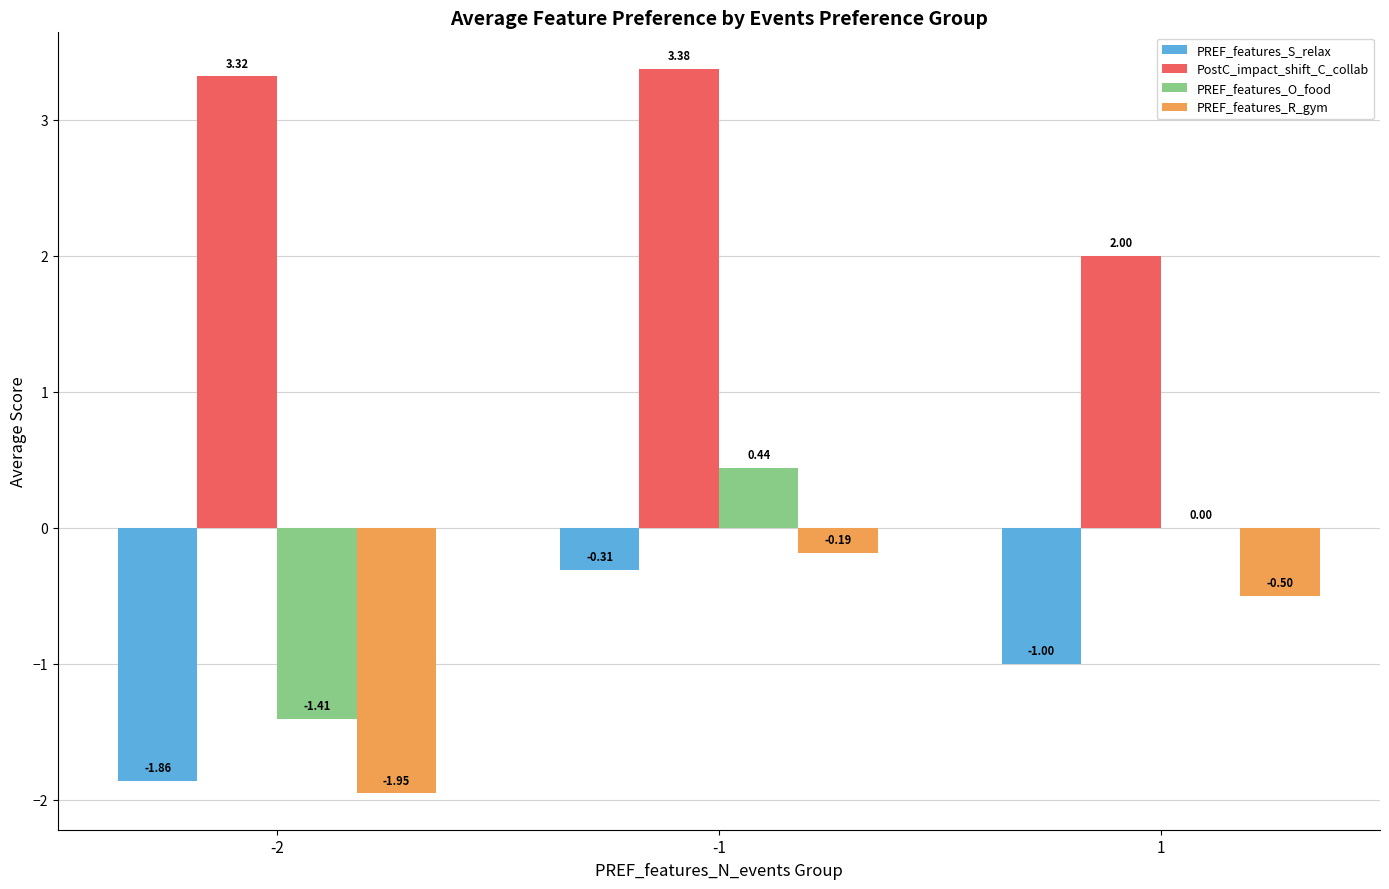

Is the value of PREF_features_S_relax at 1 greater than the value of PREF_features_O_food at -2?

Yes